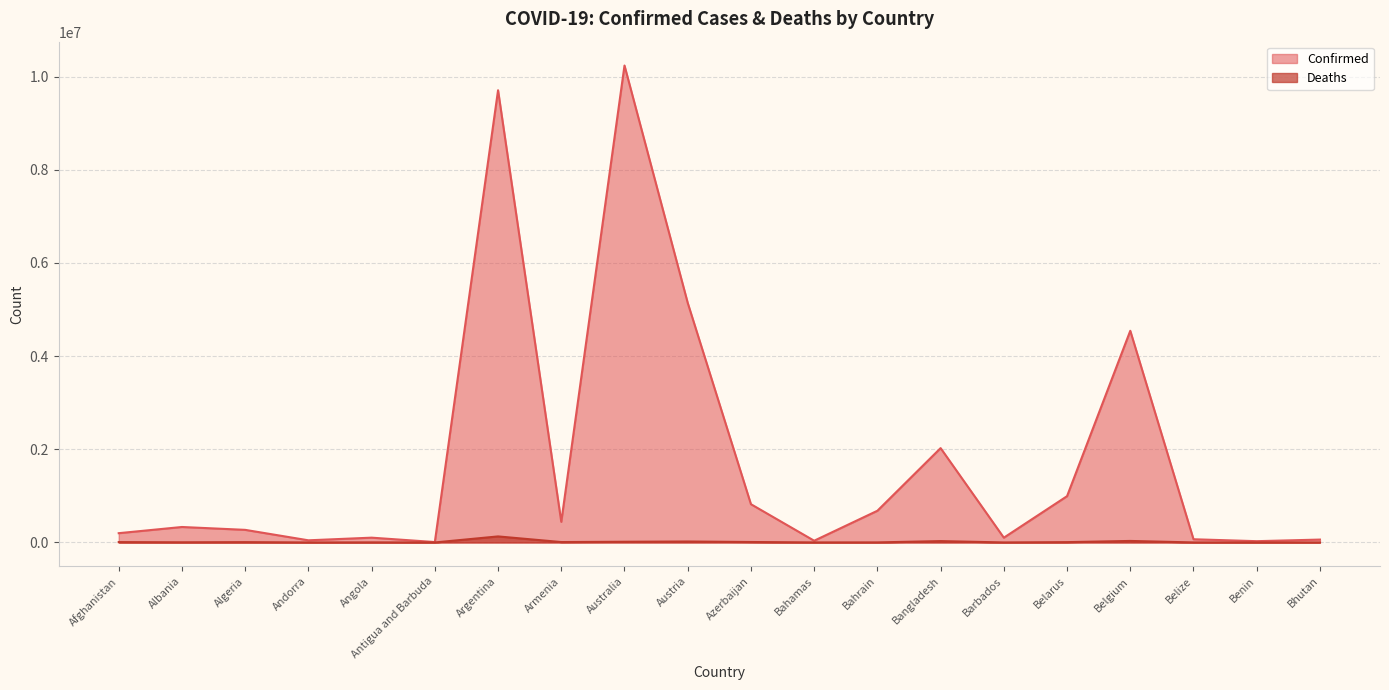

At how many categories does at least one series exceed 480261?

8